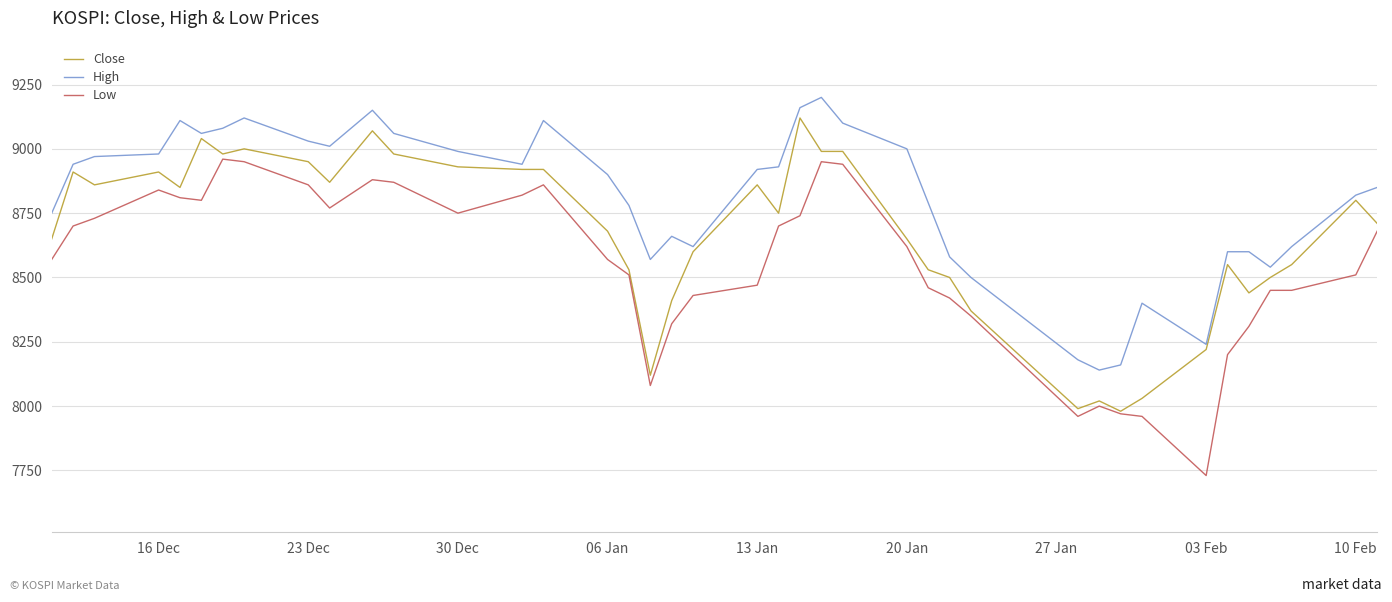

True or false: Low and High cross at least once.

False